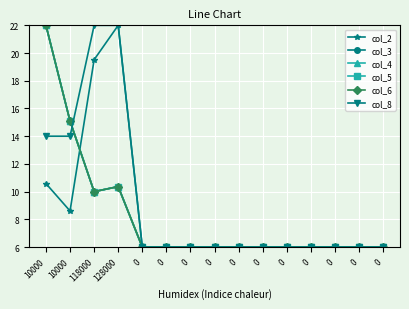

Which label corresponds to the largest value in the chart?

128000